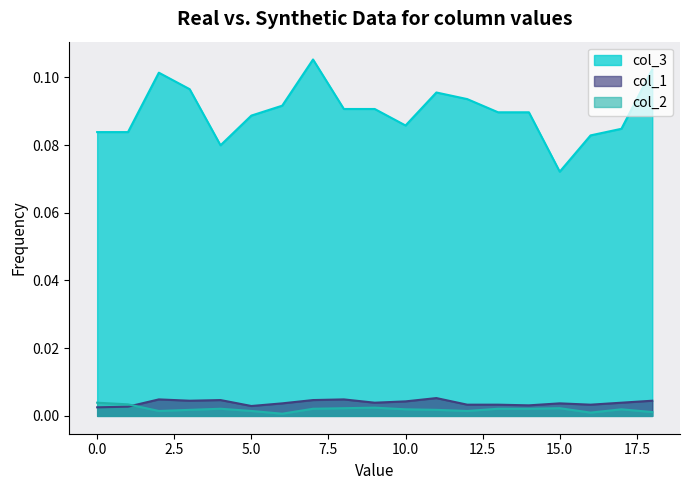

Which series has the widest spread of values?

col_3